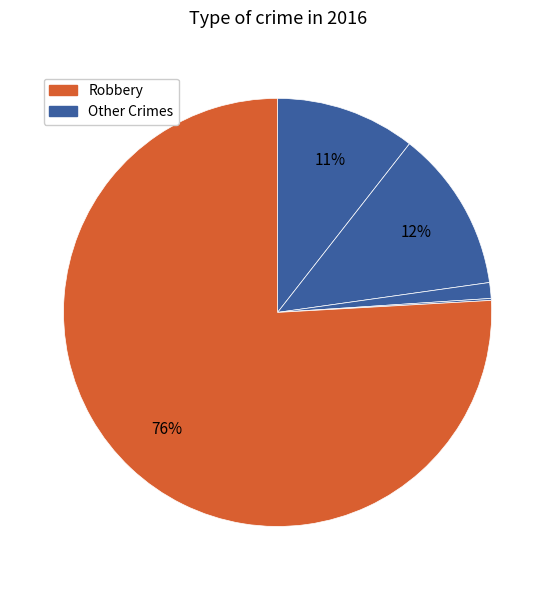

How many segments does this pie chart have?

5